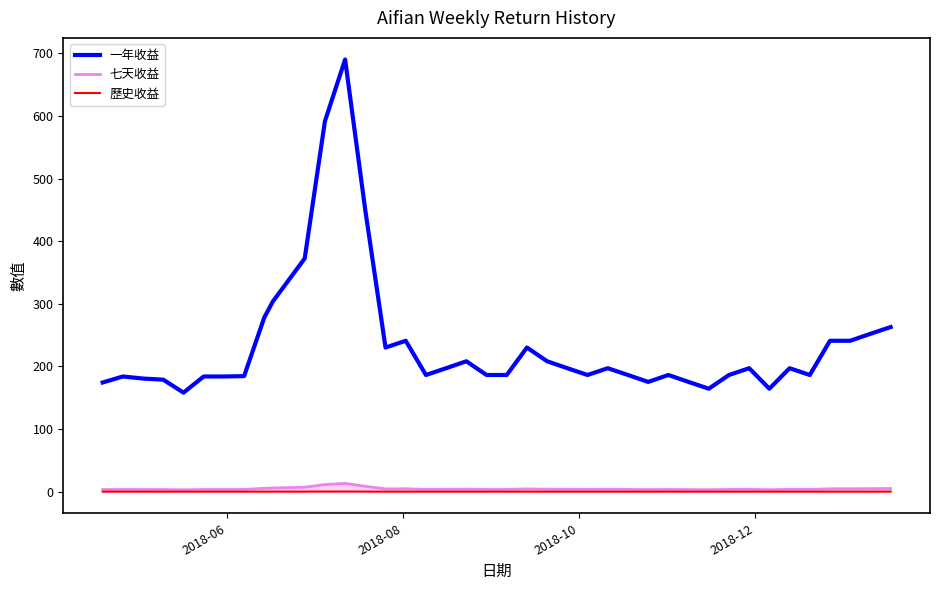

What is the highest value of the 一年收益 series?

690.0